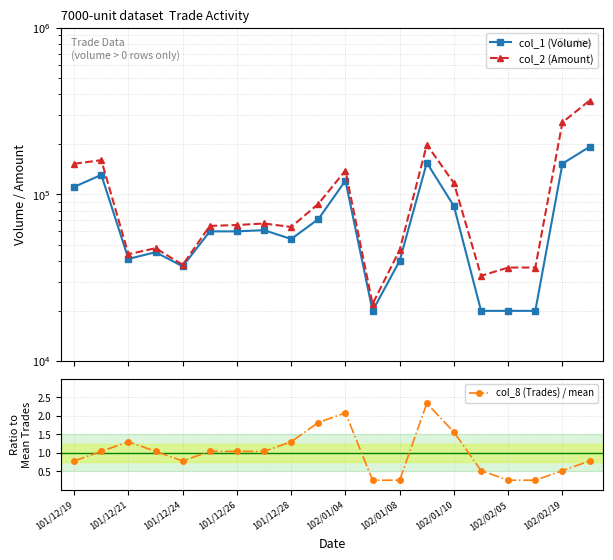

List the series in order of their overall mean, lowest first.

col_8 (Trades) / mean, col_1 (Volume), col_2 (Amount)